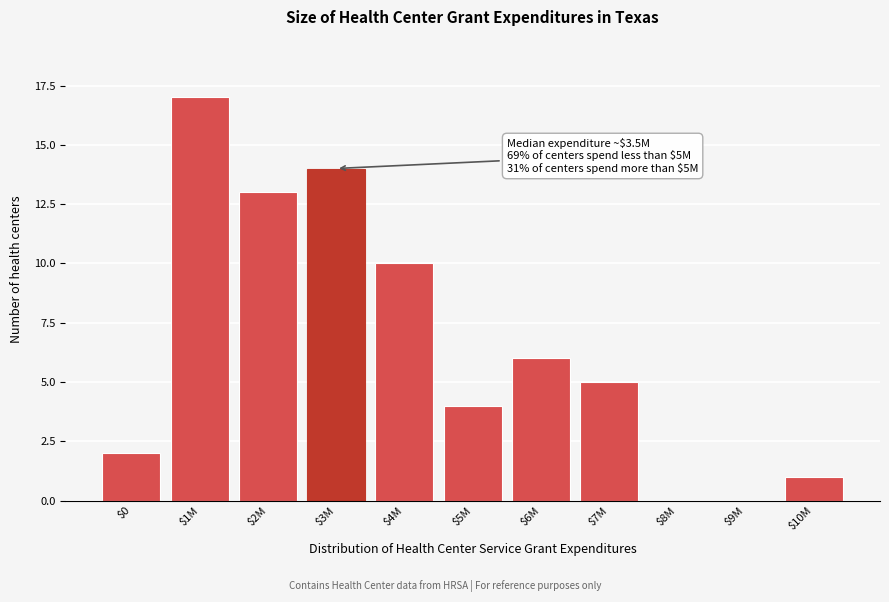

The value at $1M is 12. True or false?

False